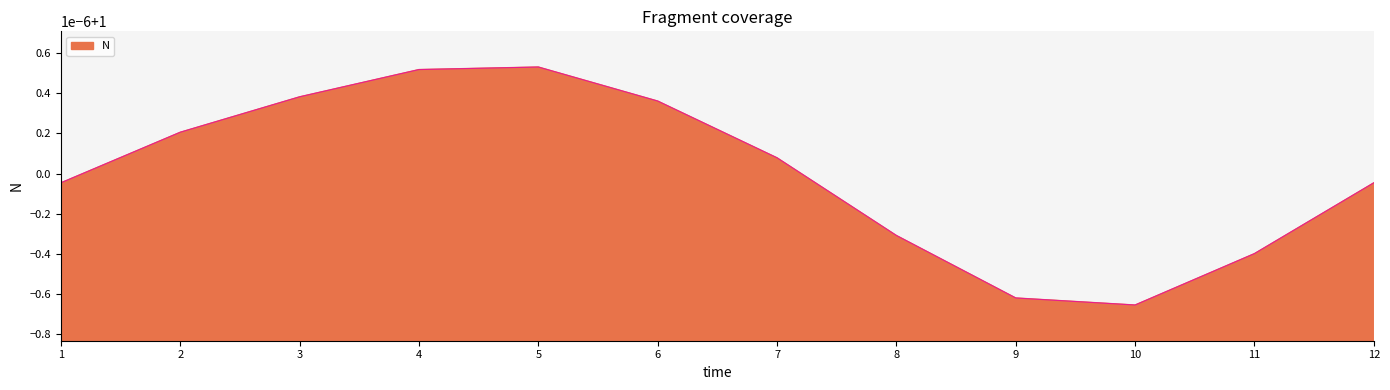

Is this an area chart (filled region under the line)?

Yes